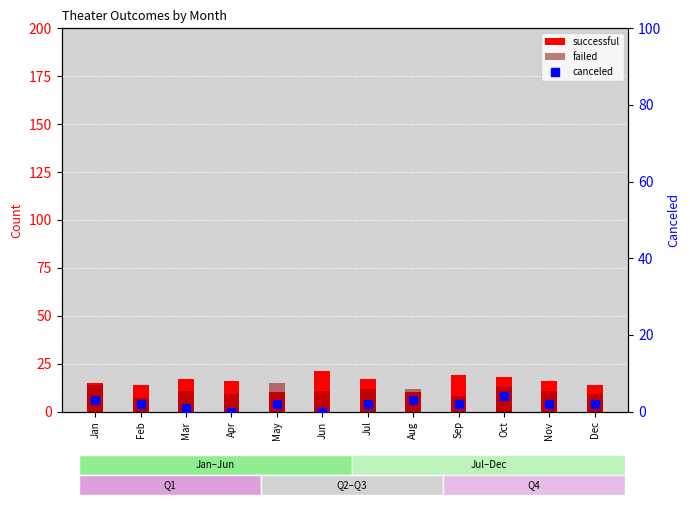

At which category is the sum across all series the highest?

Oct